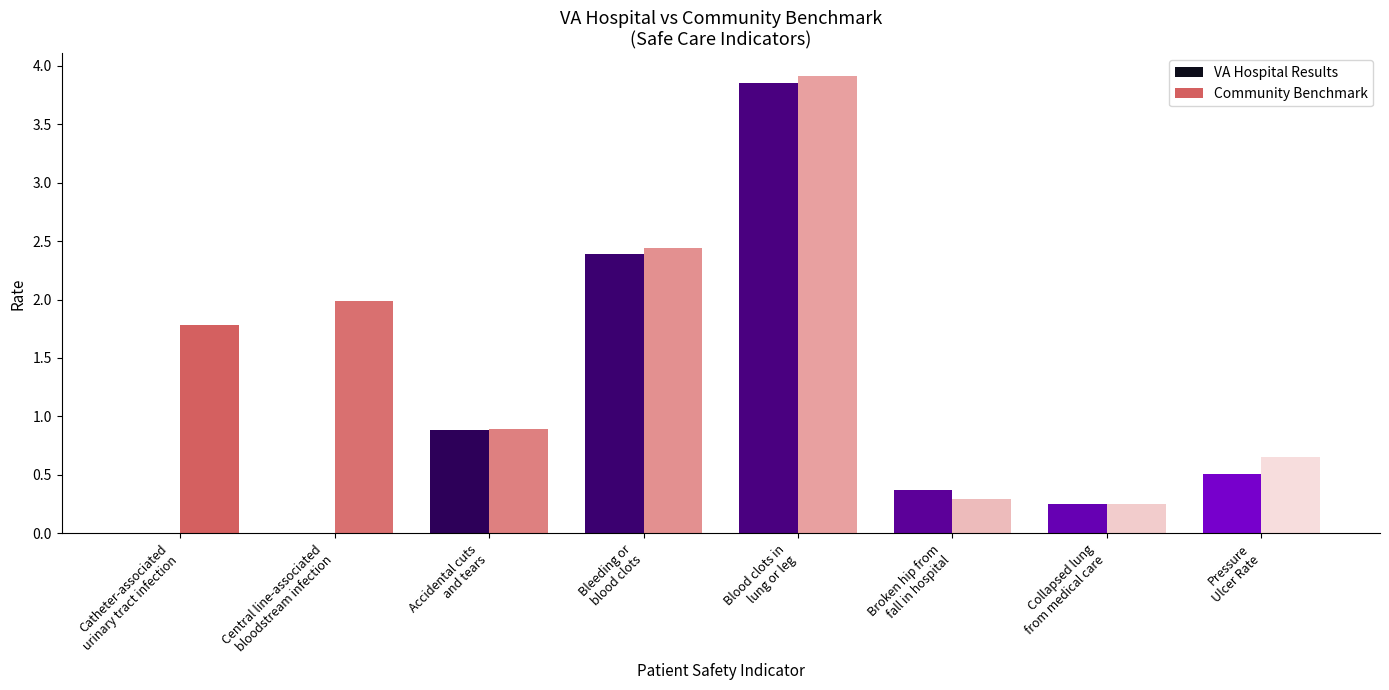

What are all the series names shown in the legend?

VAHospitalResults, CommunityBenchmark